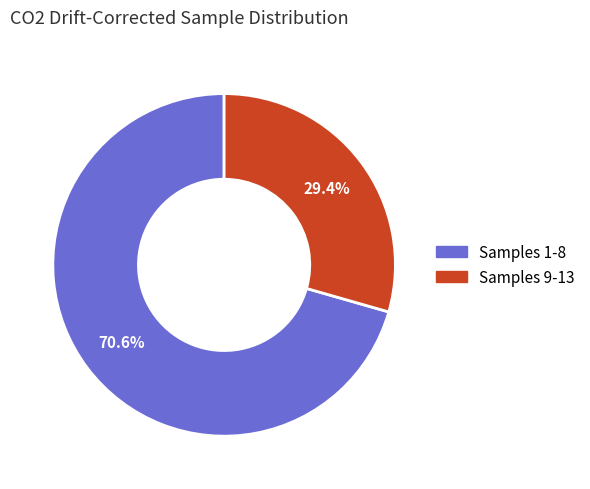

Is there any slice that represents more than half of the pie?

Yes